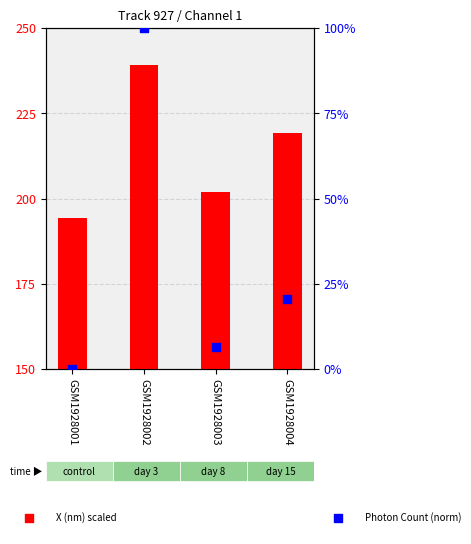

Which series reaches the maximum Y coordinate?

X (nm)